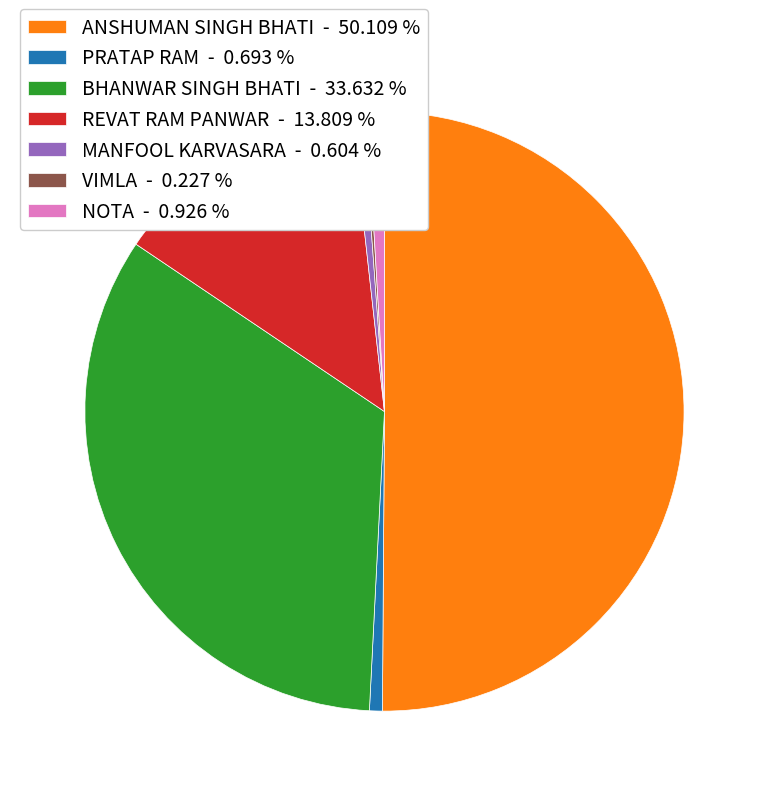

Combined, do BHANWAR SINGH BHATI - 33.632 % and NOTA - 0.926 % account for over 50%?

No